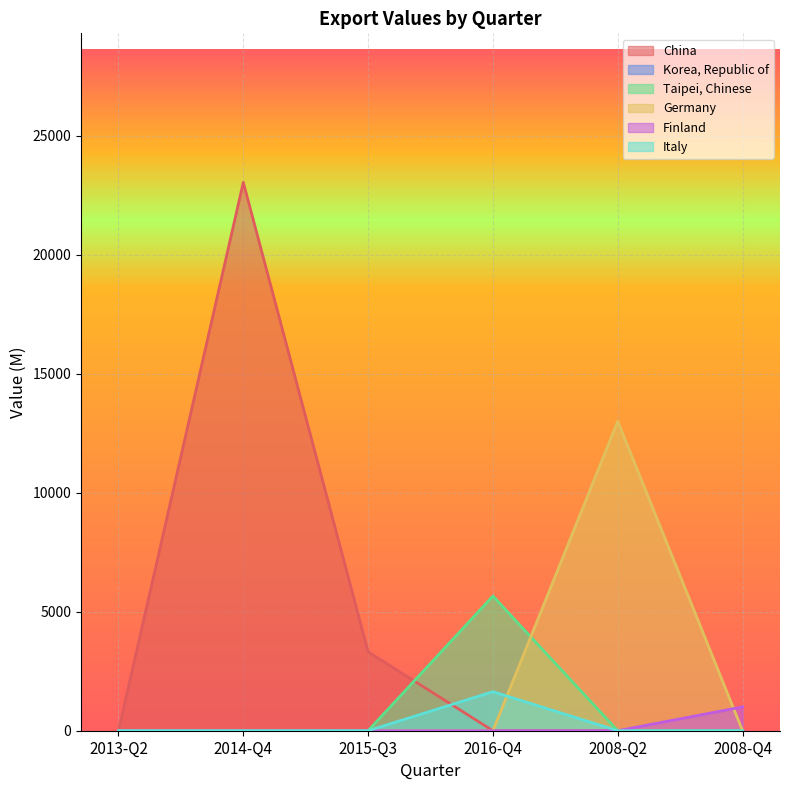

At how many categories does at least one series exceed 19755?

1